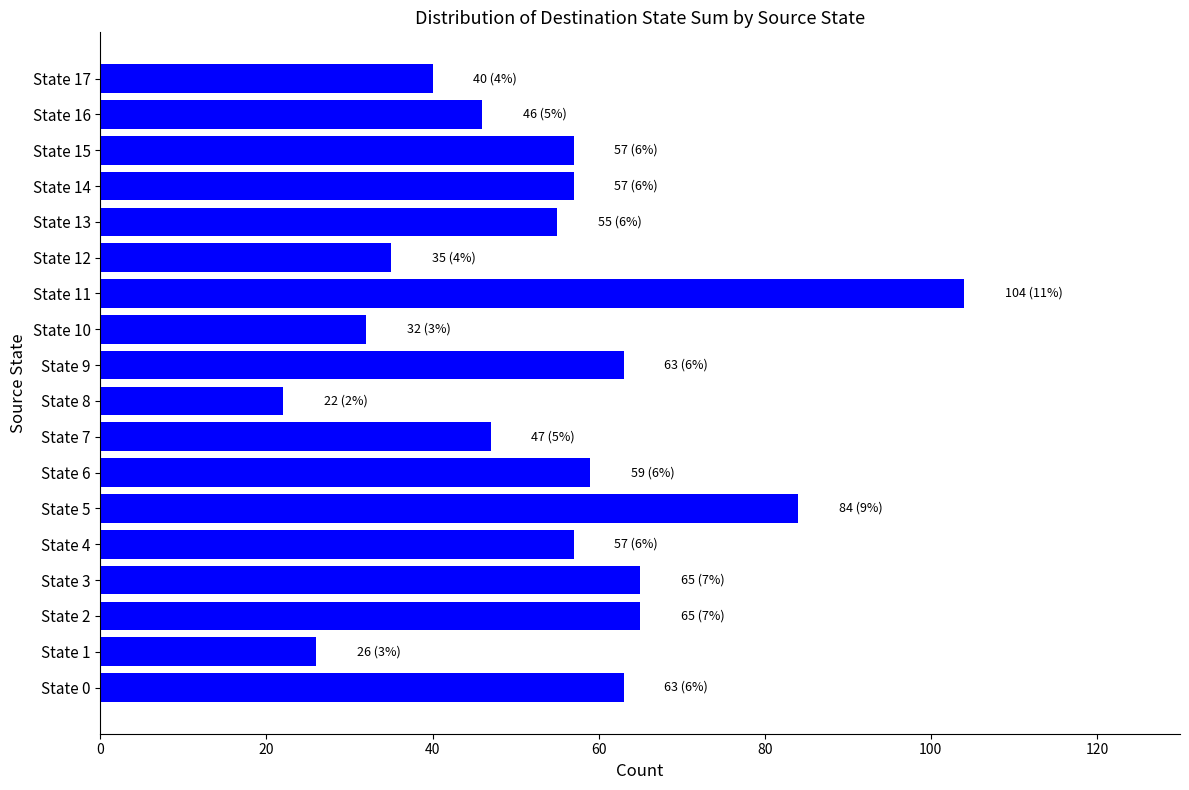

What is the difference between the values at State 15 and State 12?

22